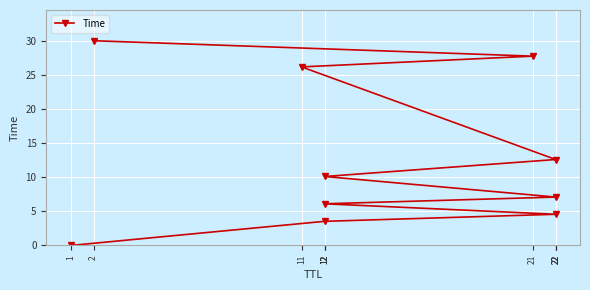

Where is the data nearest to the value 15?

22